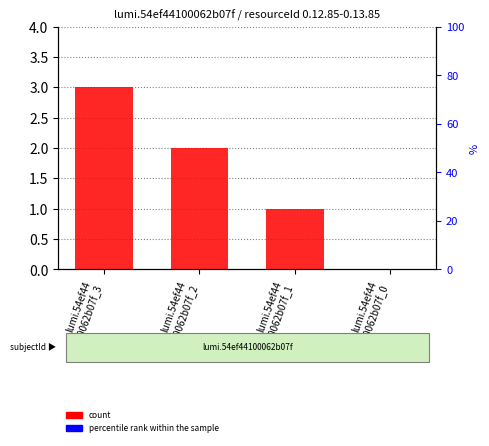

Is the value of percentile rank within the sample at lumi.54ef44
100062b07f_1 greater than the value of count at lumi.54ef44
100062b07f_2?

No